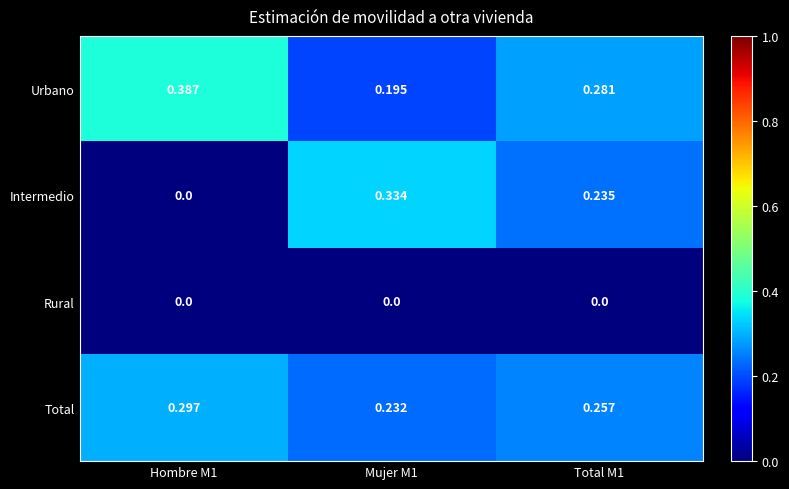

List the series in order of their peak value, lowest first.

Rural, Total, Intermedio, Urbano